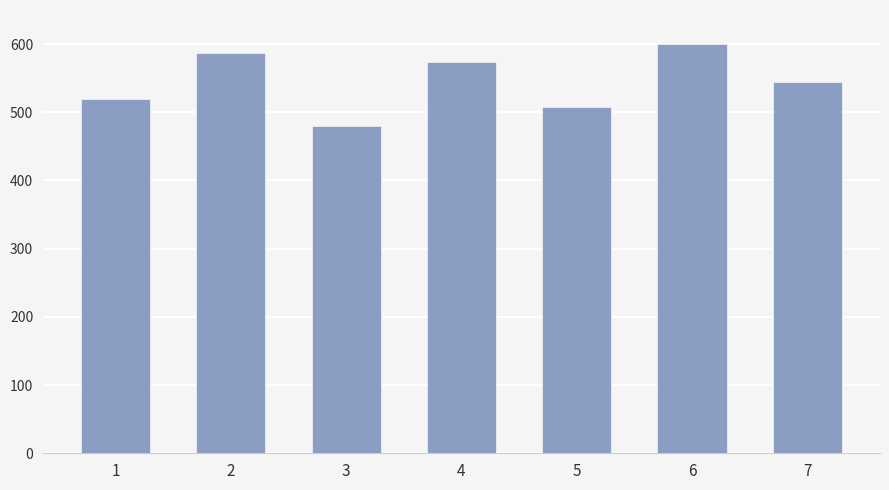

What is the maximum value shown in the chart?

600